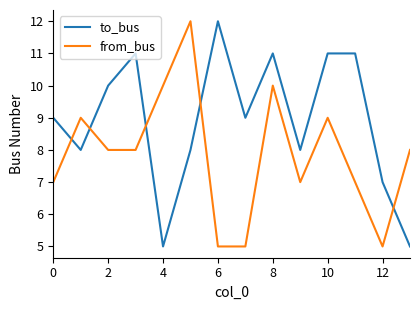

Which series has the largest total across all categories?

to_bus